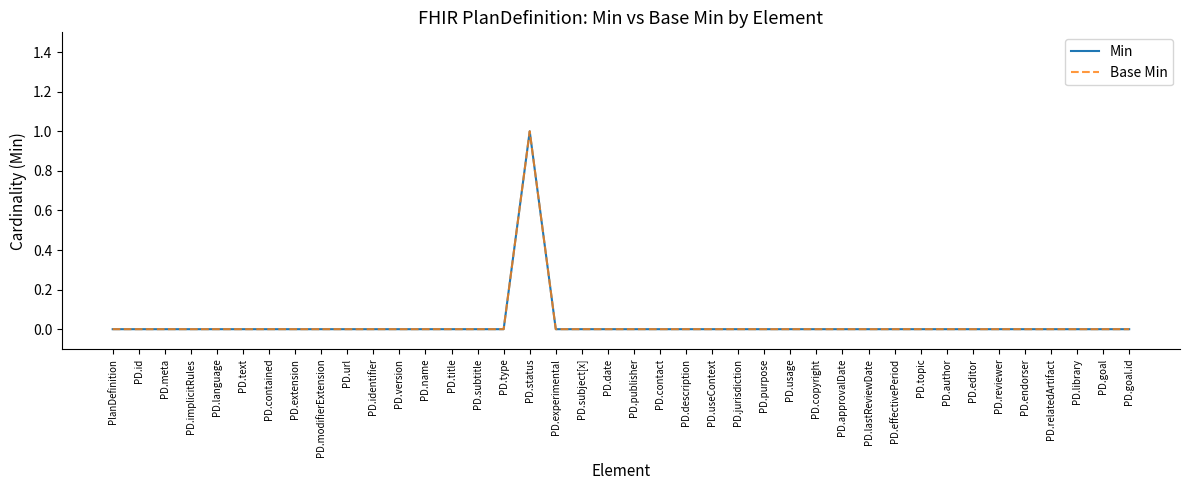

True or false: Min and Base Min intersect in this chart.

False